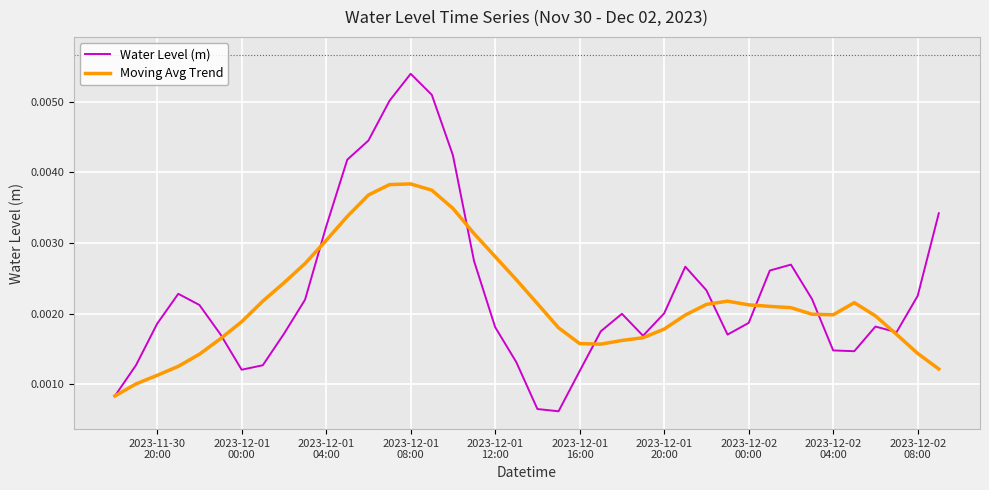

Which series has the widest spread of values?

Water Level (m)